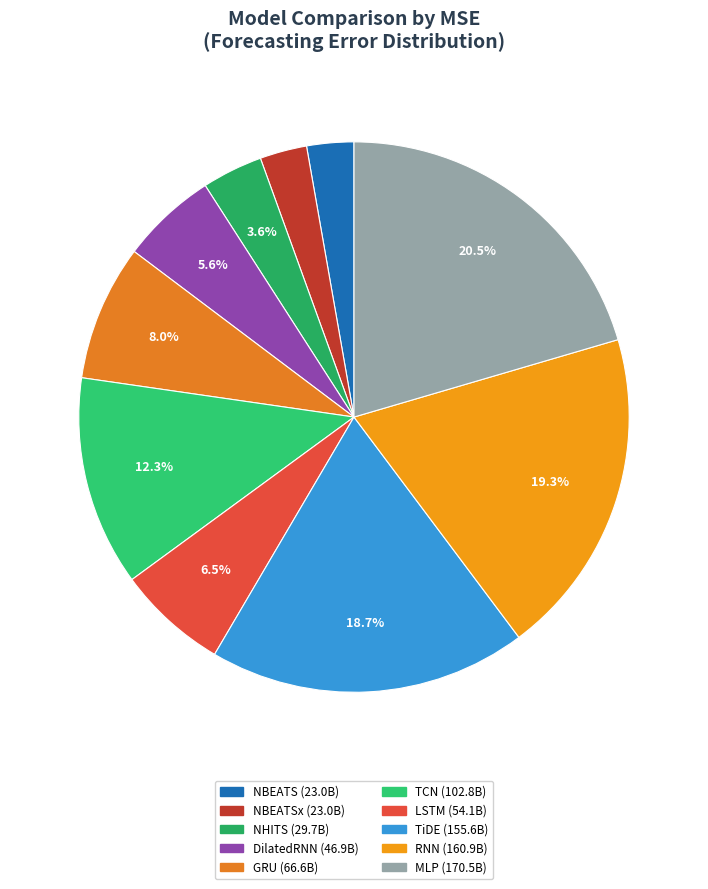

What is the largest slice in the pie chart?

MLP